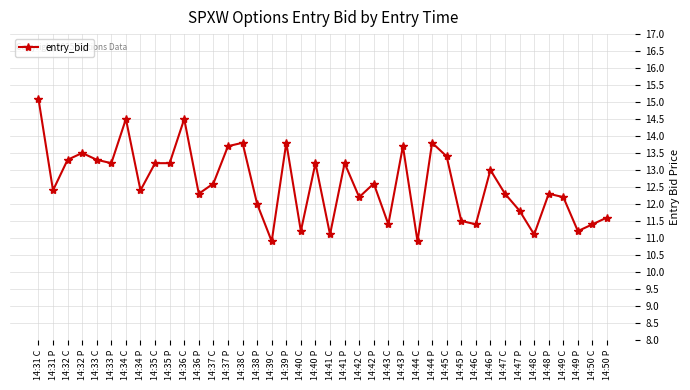

What is the difference between the maximum and minimum values?

4.2